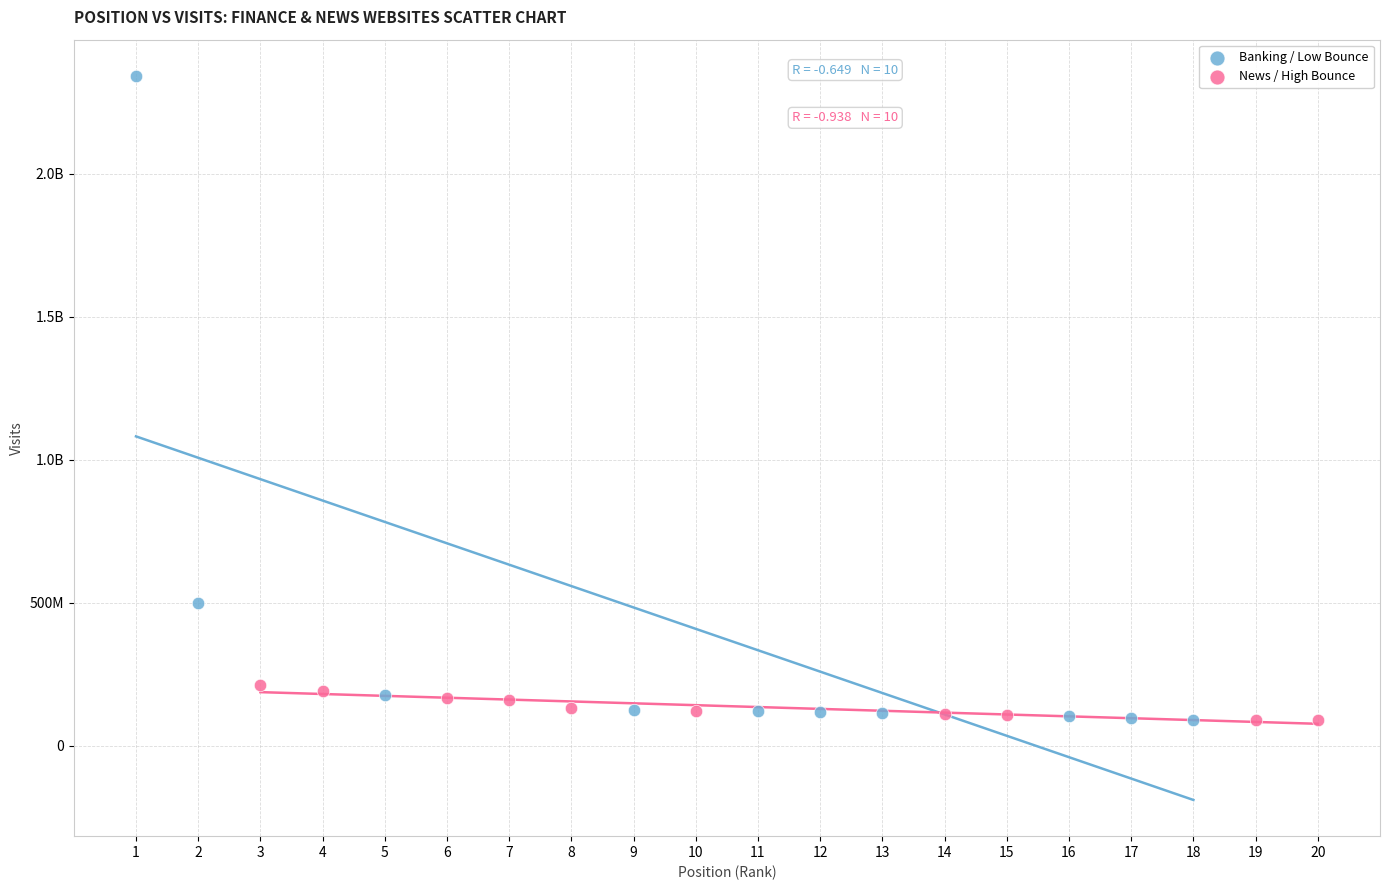

What are all the series names shown in the legend?

Banking / Low Bounce, News / High Bounce